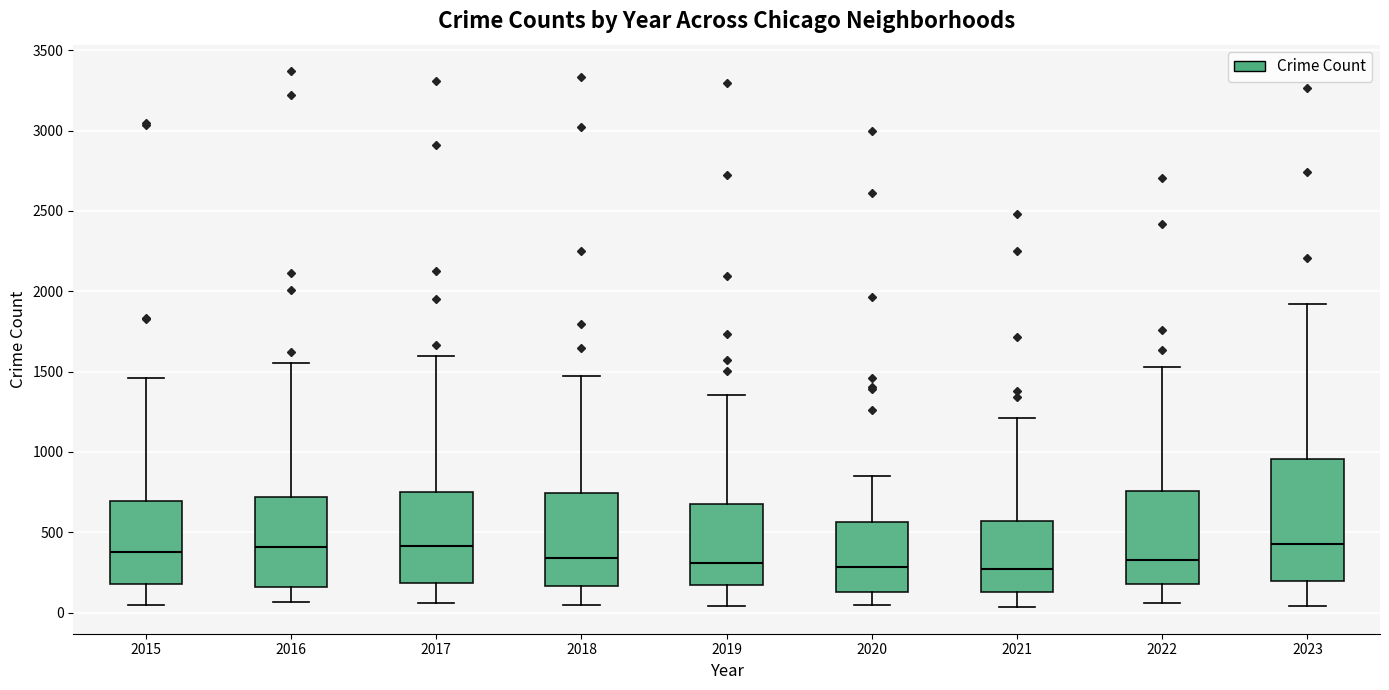

Which box is the tallest, from its lower edge to its upper edge?

2023